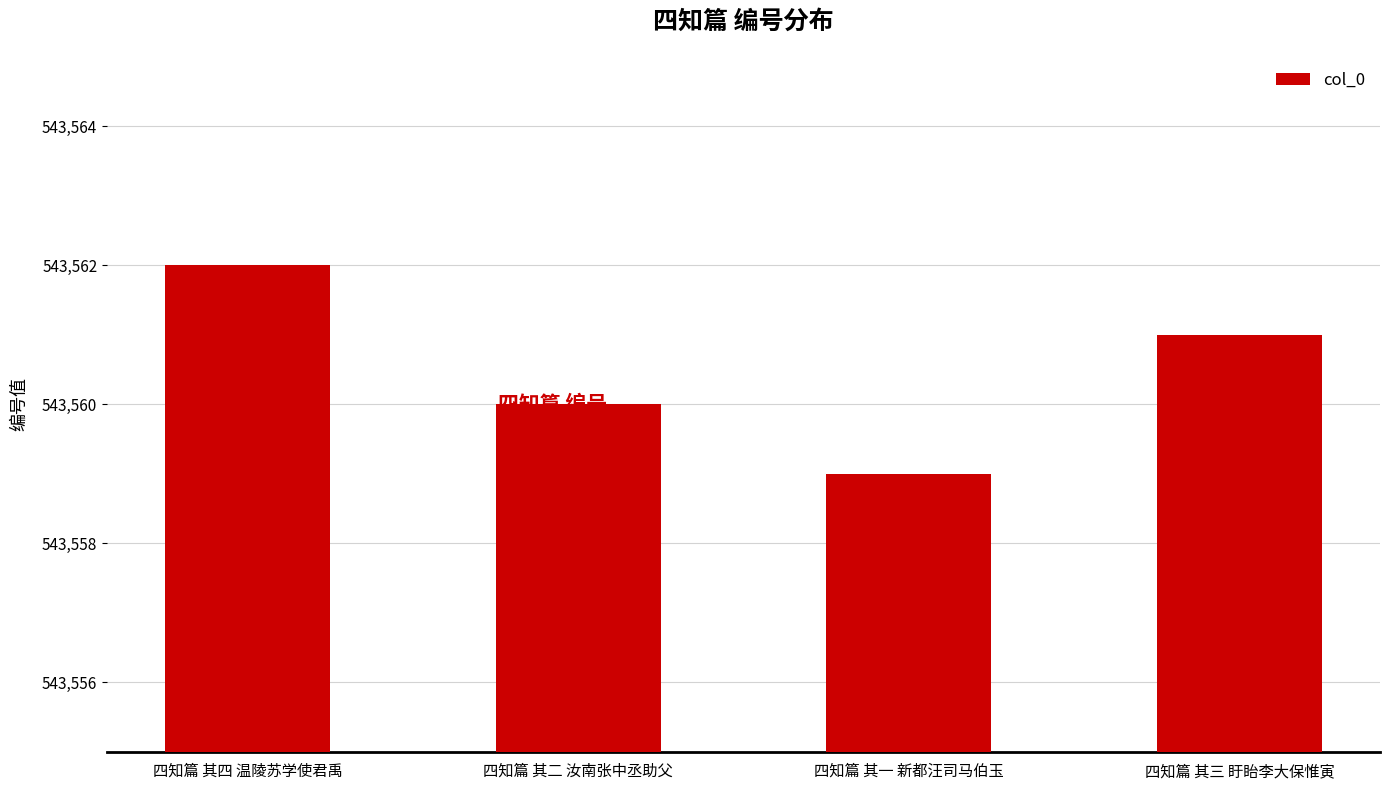

Does the chart contain any negative values?

No